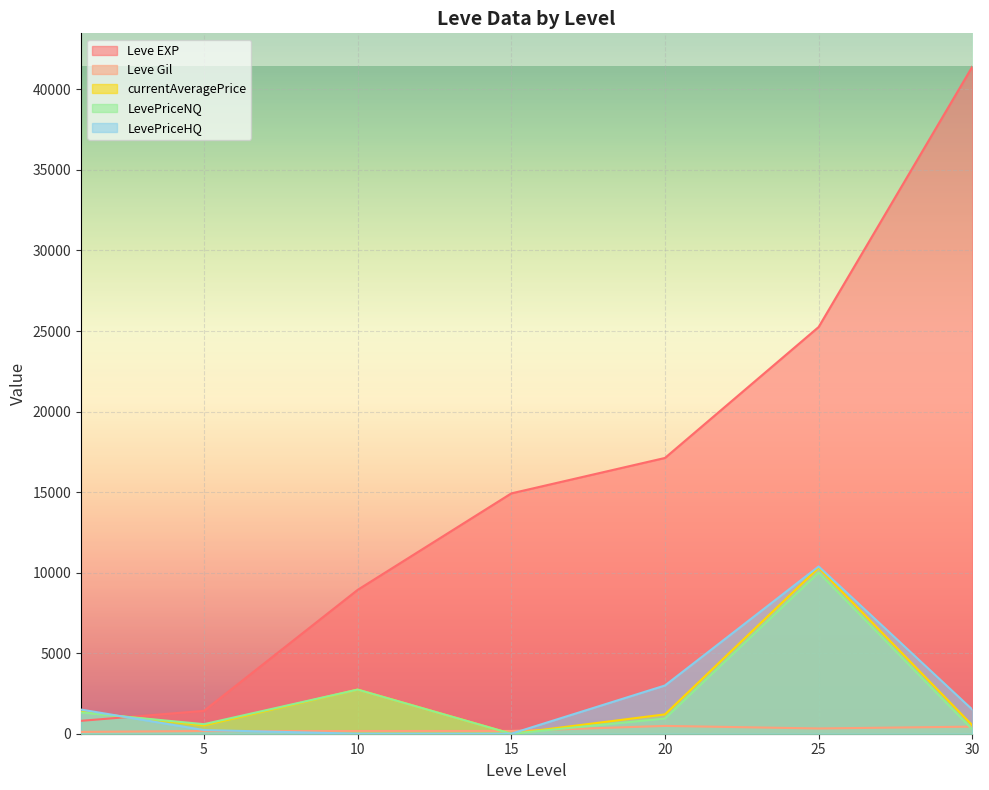

The value of currentAveragePrice at 30 is 238.3. True or false?

False